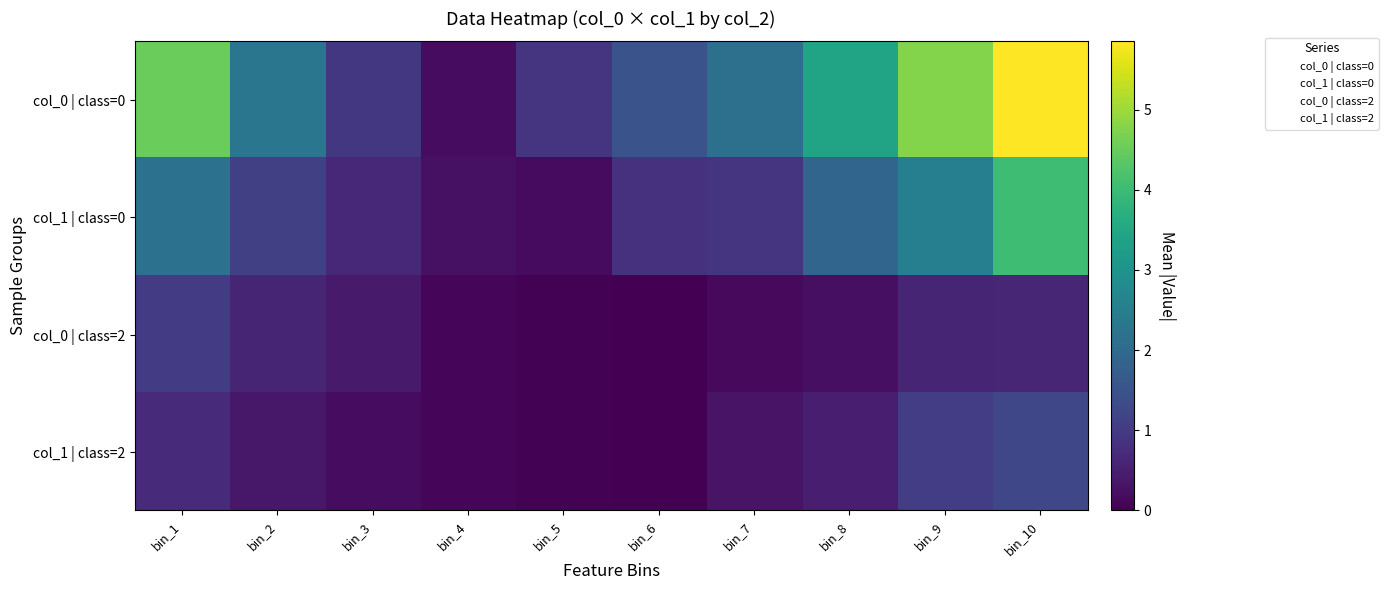

Which has a higher value, bin_3 or bin_2?

bin_2